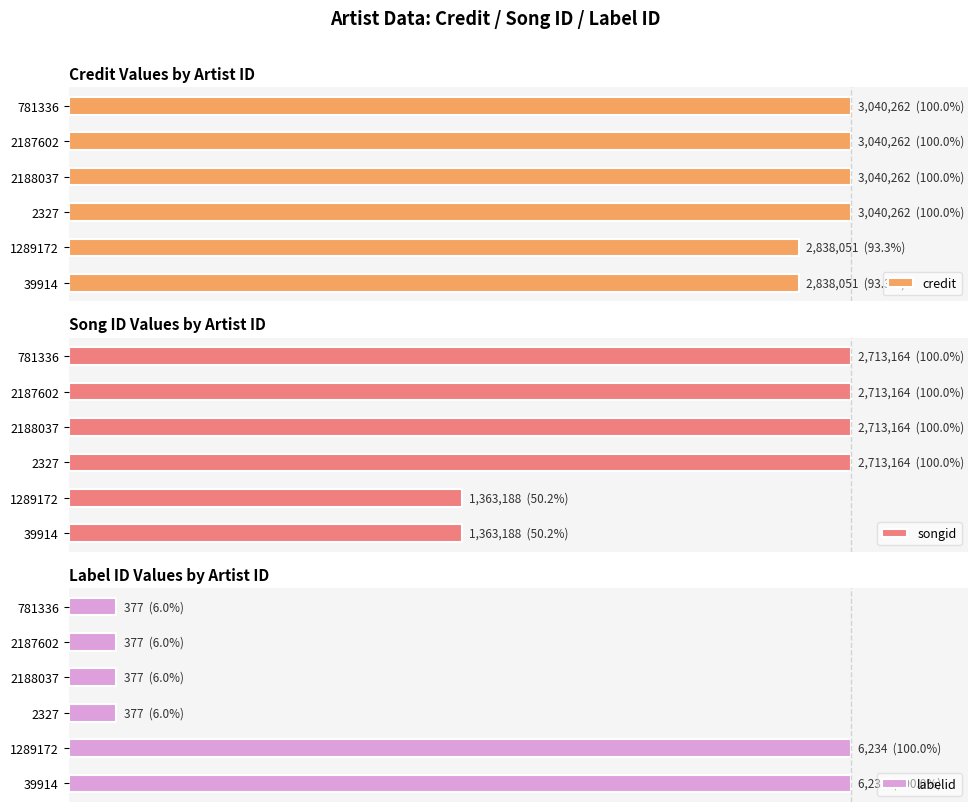

How many values in the credit series are below 1?

2